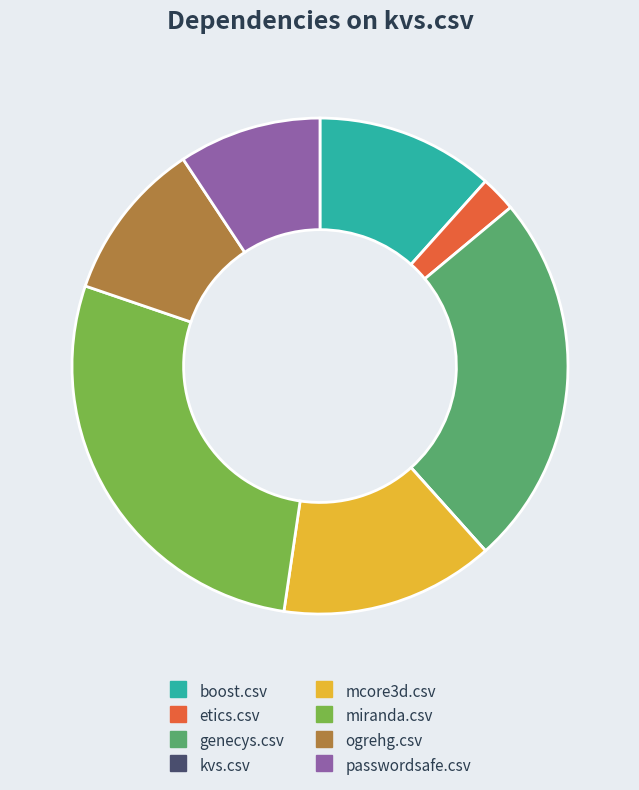

The mcore3d.csv slice represents 14% of the pie. True or false?

True